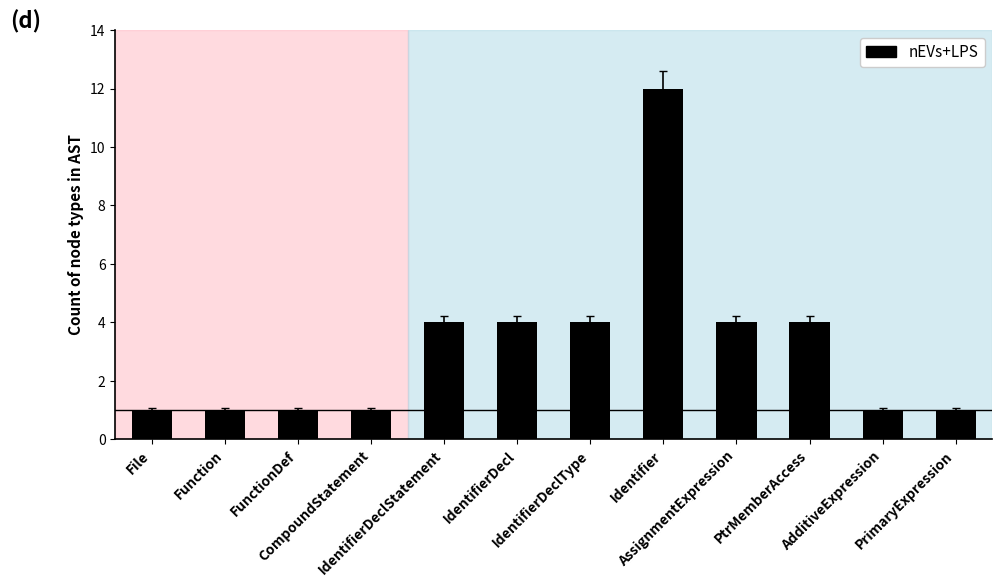

What is the sum of all values?

38